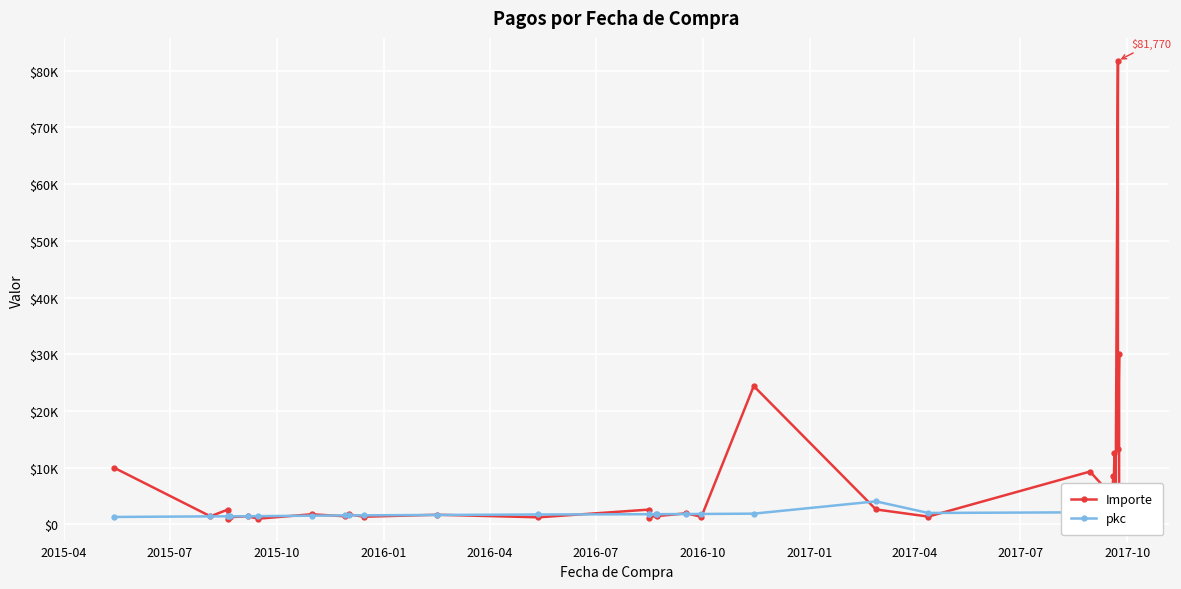

What is the difference between the second highest and minimum values in the Importe series?

29014.6